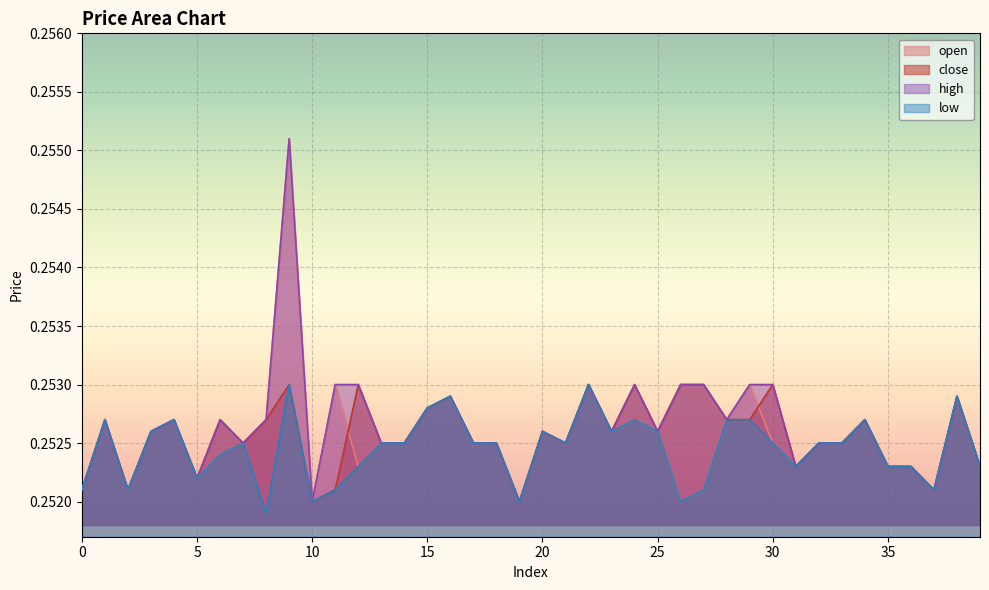

True or false: high and close cross at least once.

False